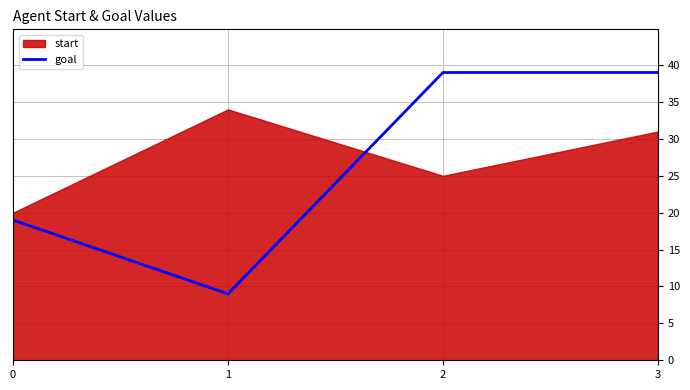

Is it true that goal equals 7 at 0?

False